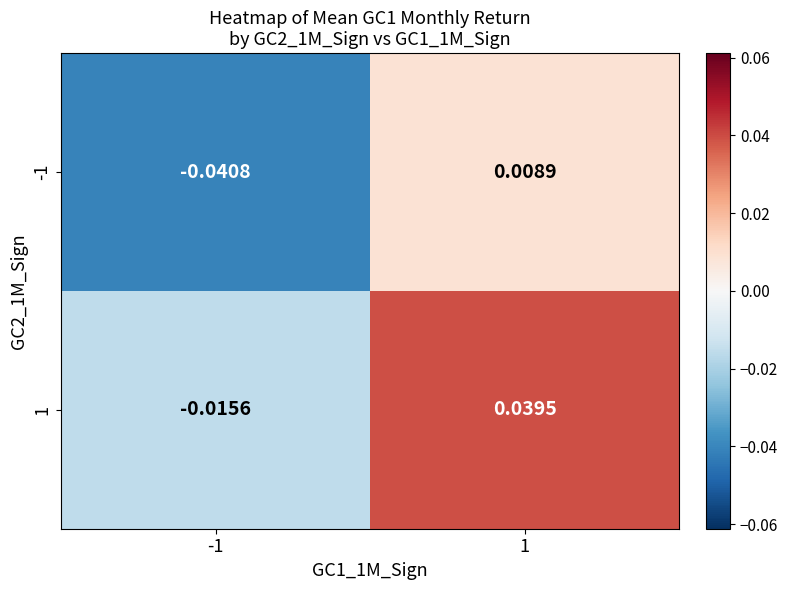

How many distinct data groups are displayed?

2